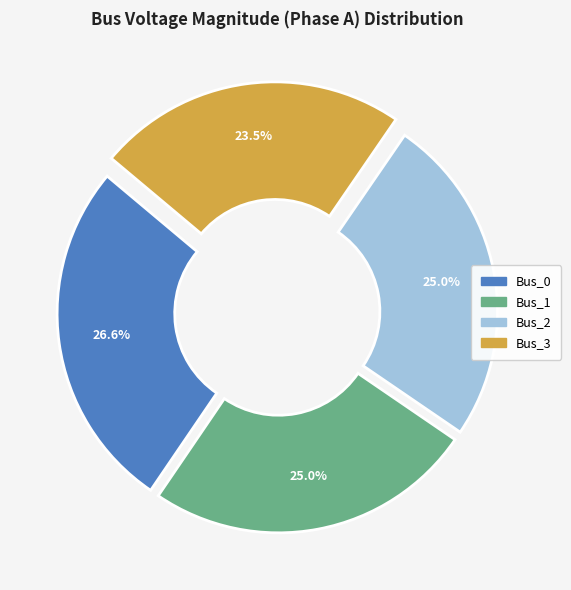

Is there any slice that represents more than half of the pie?

No